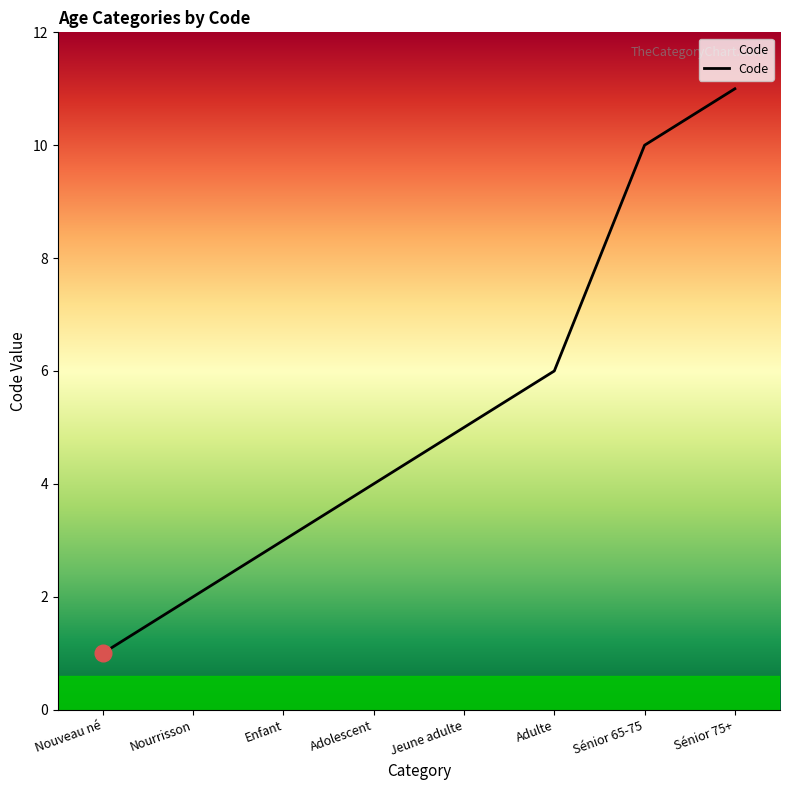

The value at Sénior 65-75 is 7. True or false?

False